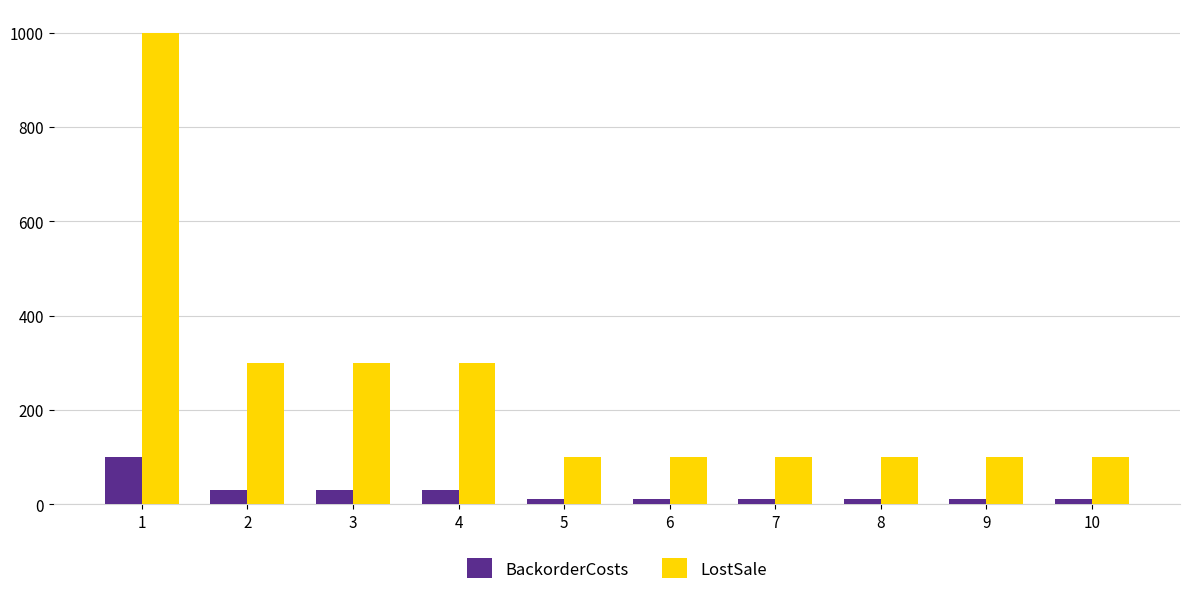

How many LostSale values are between 100 and 300?

9